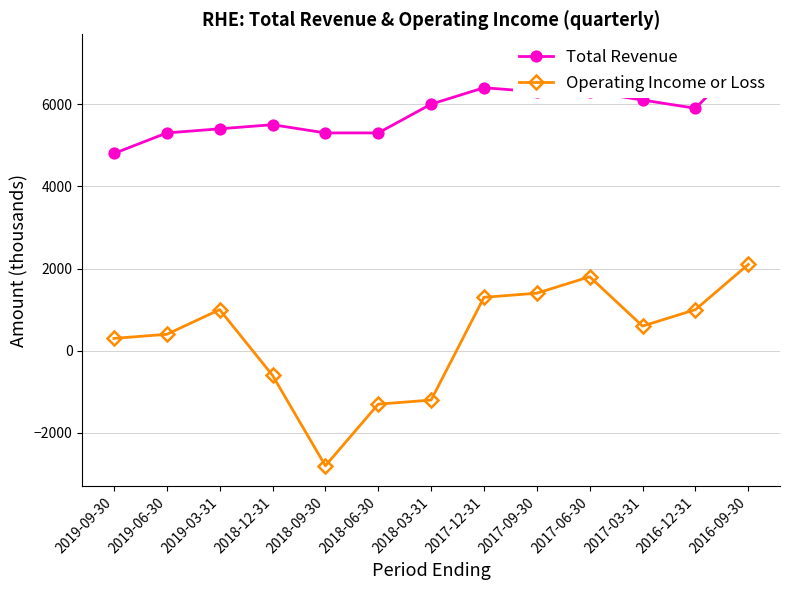

What is the value of the Total Revenue point at the 12th from the left?

5900